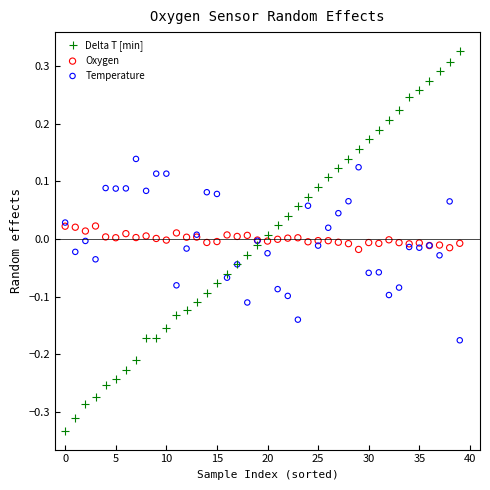

Which series contains the lowest Y value?

Delta T [min]